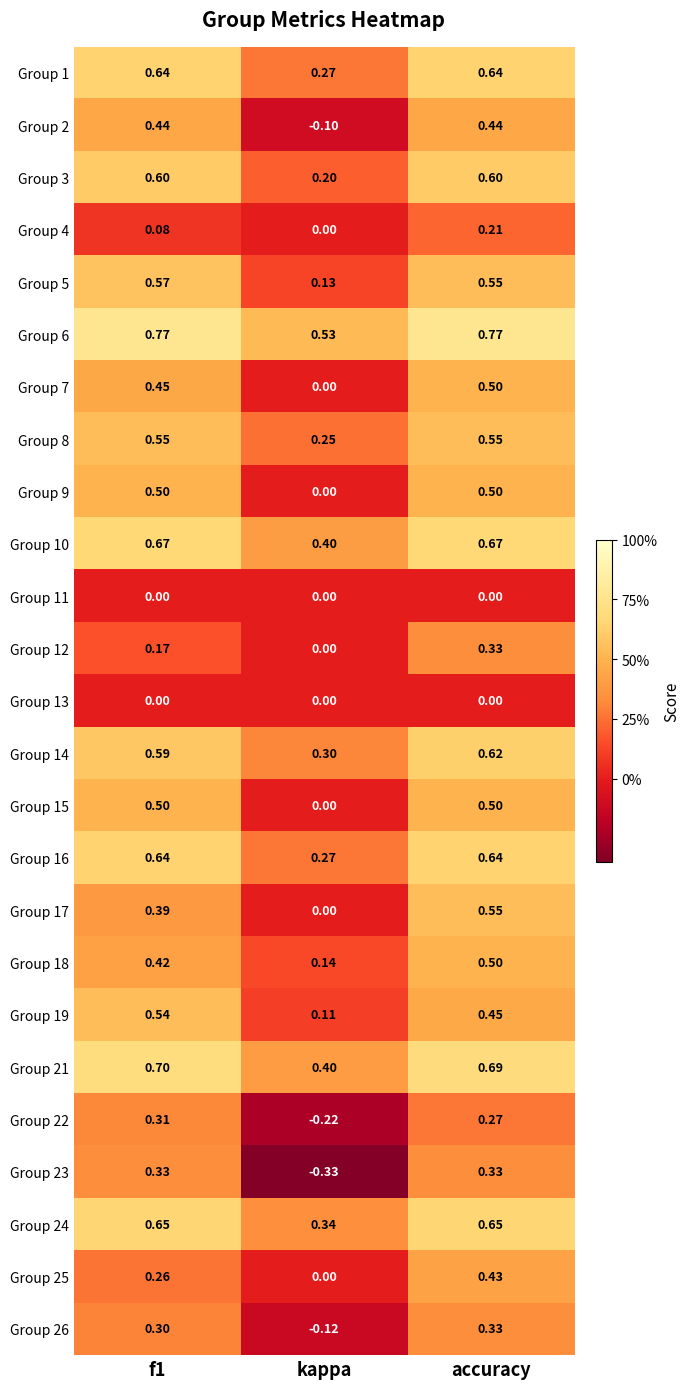

Where is Group 26 nearest to the value 0?

kappa